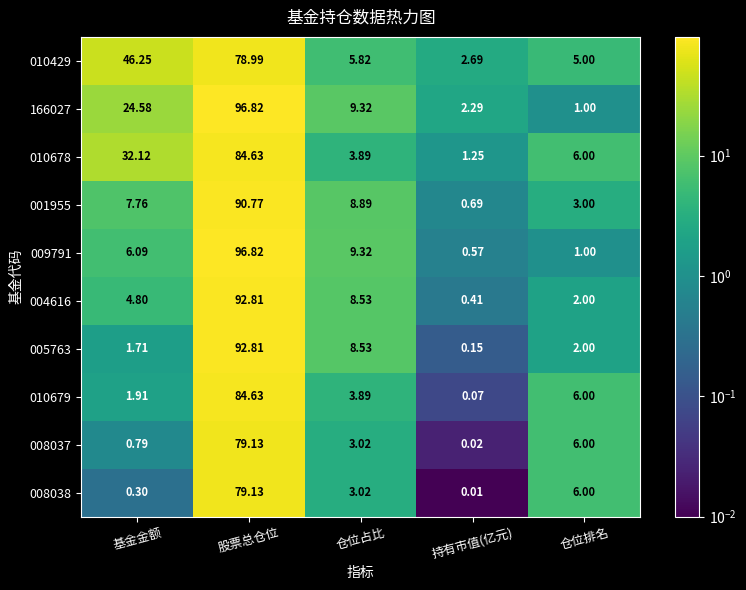

At which label does 005763 reach its minimum?

持有市值(亿元)